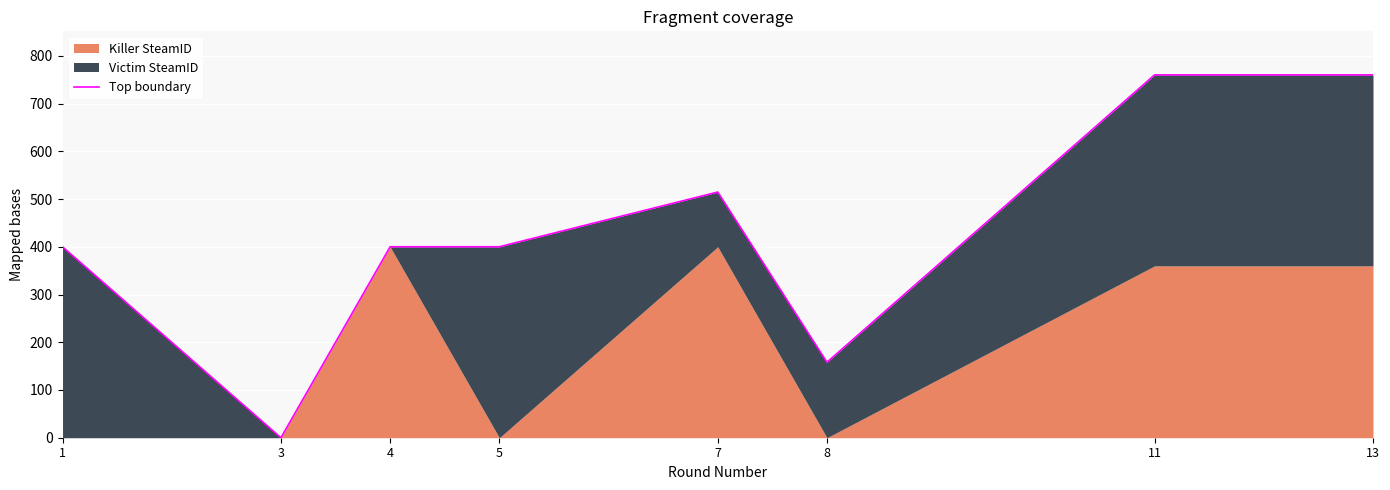

What is the change in value from 3 to 5?

+400.0